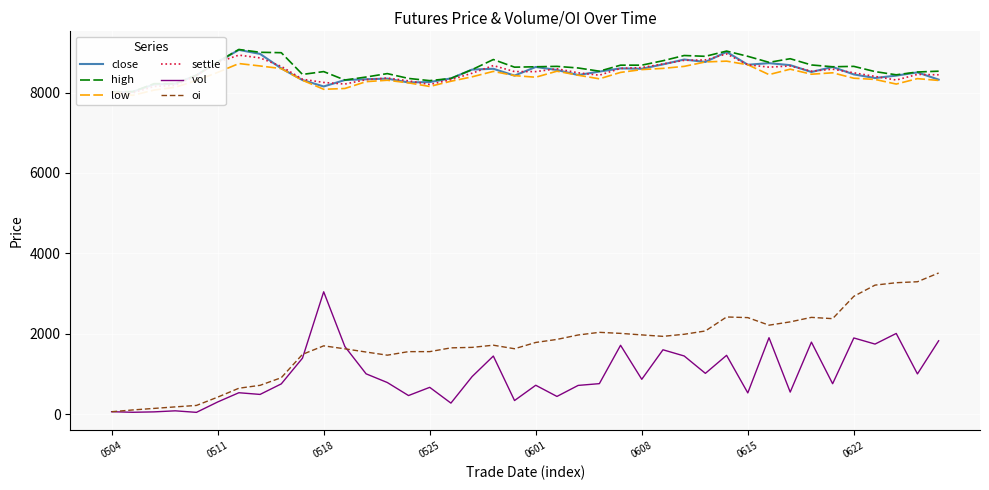

How many data points in vol are above 788?

19